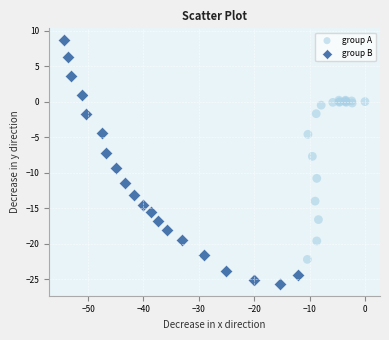

Which series reaches the minimum Y coordinate?

group B